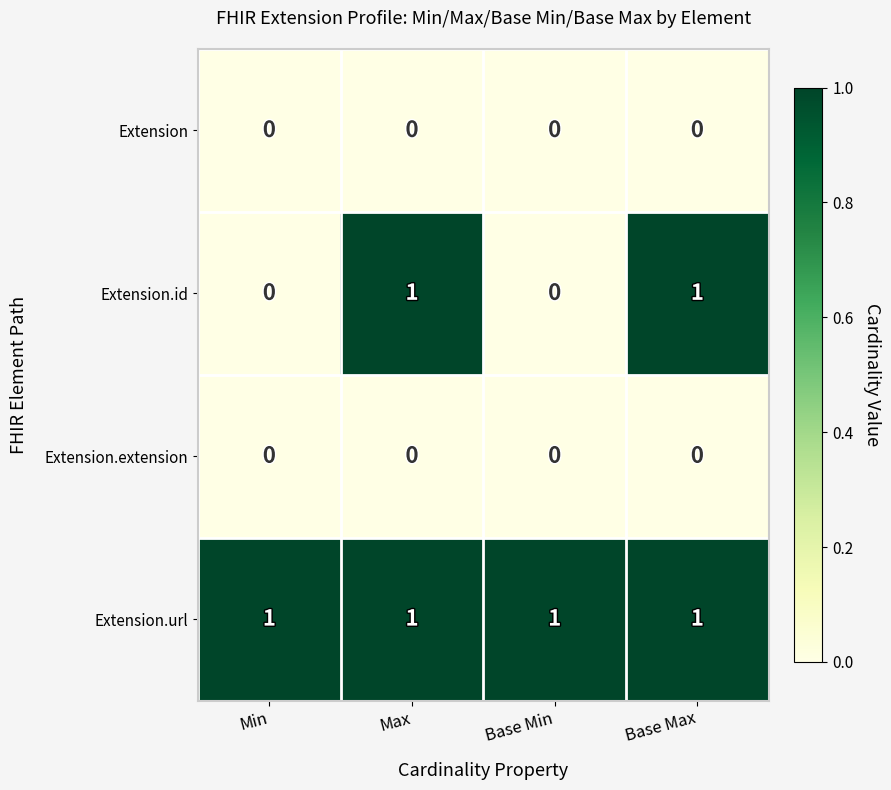

The value of Extension.id at Base Max is 2. True or false?

False